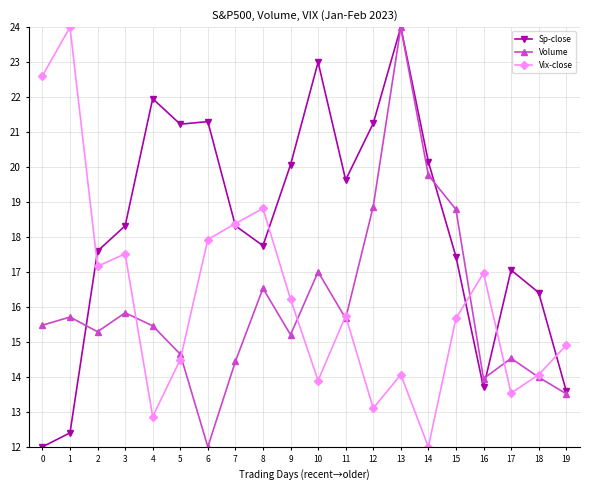

How many interior local valleys does the Volume series have?

5